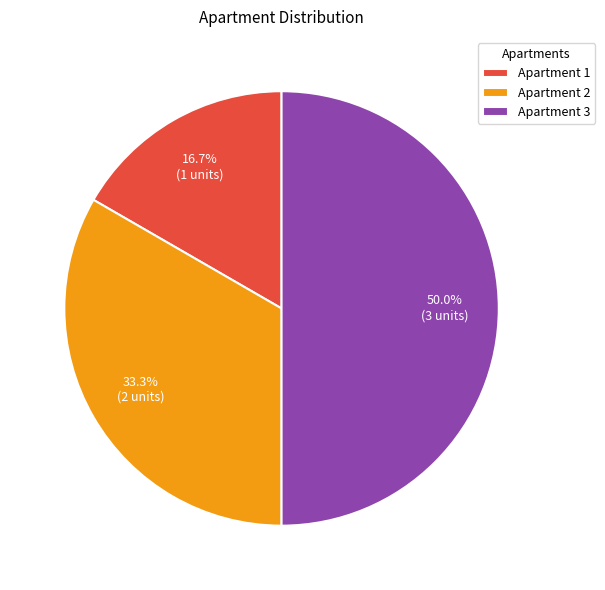

How many segments does this pie chart have?

3